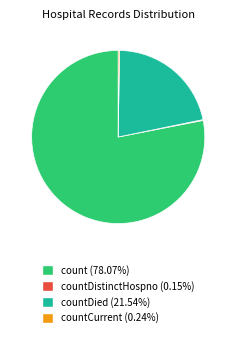

Does any single category account for the majority?

Yes